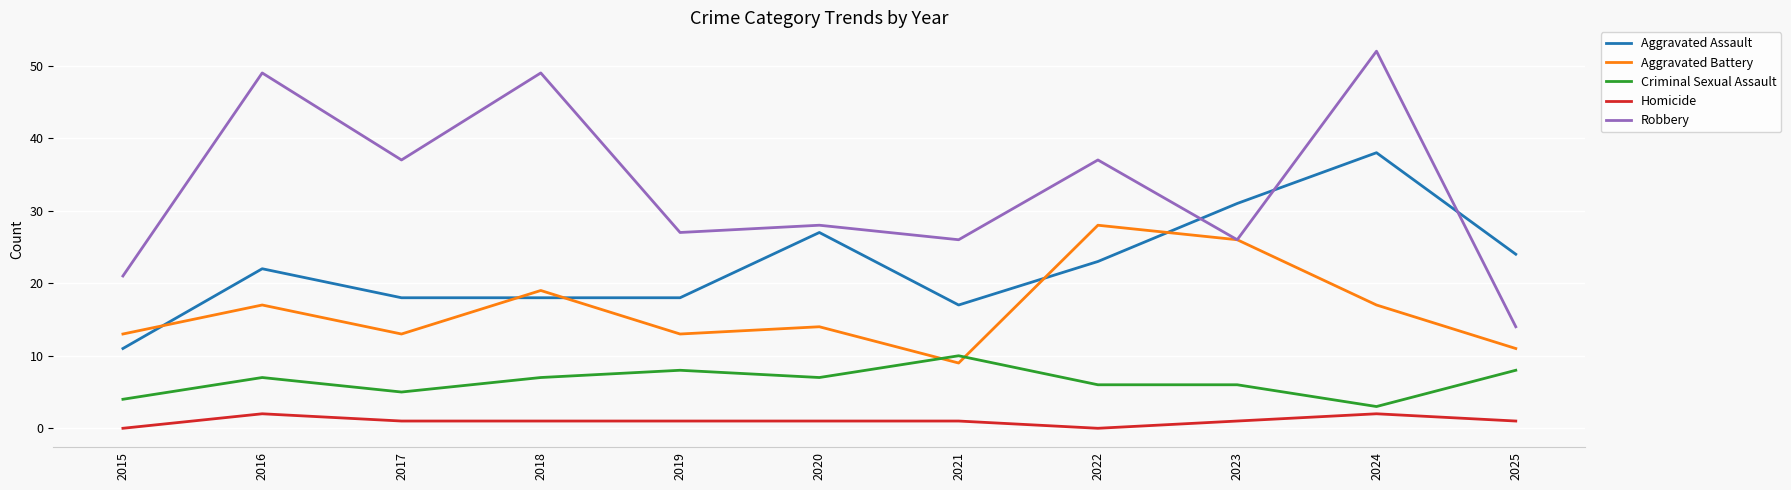

What is the average value of the Aggravated Assault series?

22